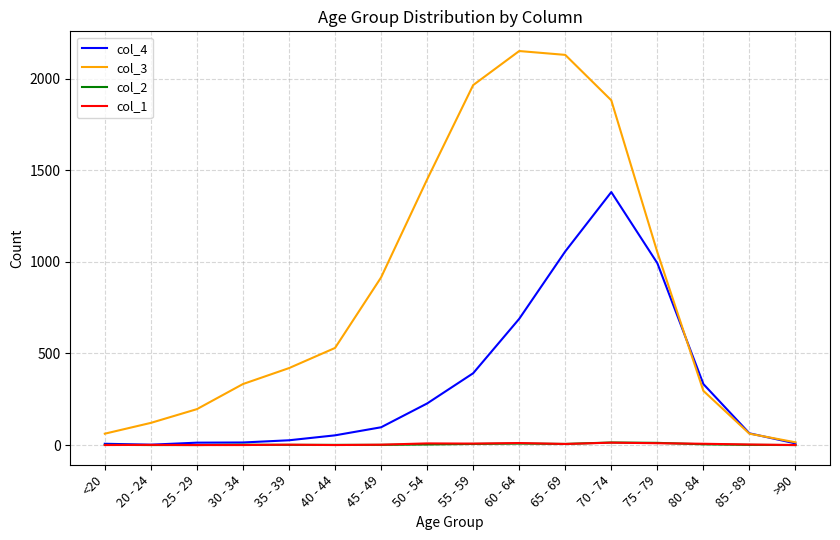

Is the value of col_4 at 75 - 79 greater than the value of col_3 at 85 - 89?

Yes